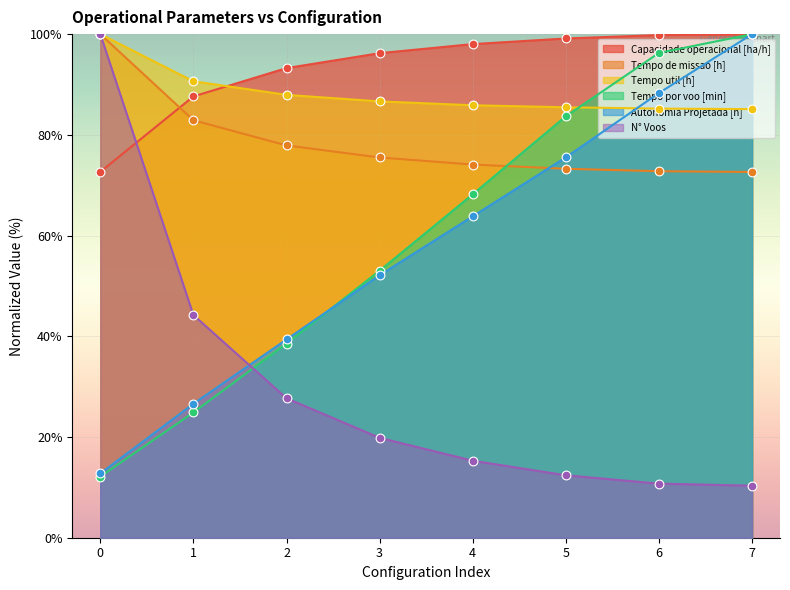

Which series contains the lowest Y value?

N° Voos